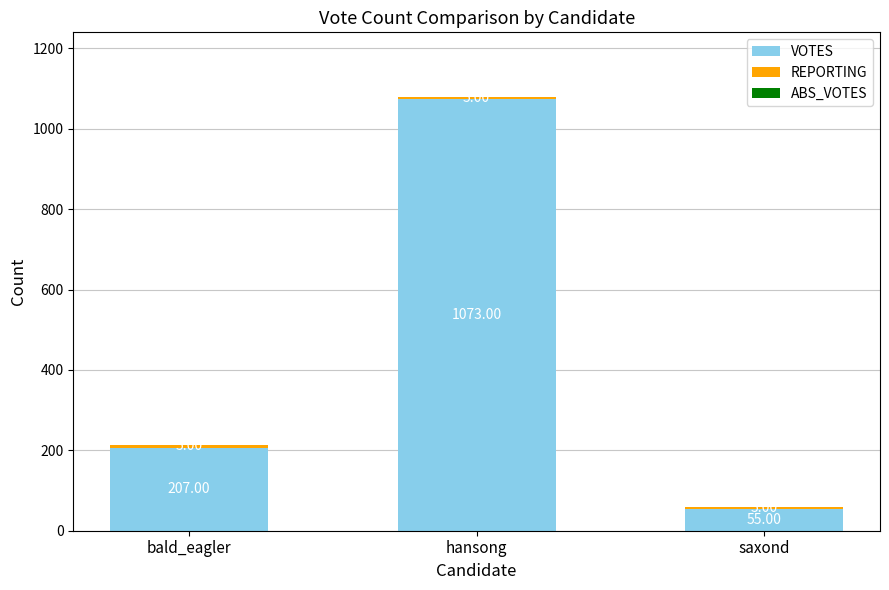

At which category is the sum across all series the highest?

hansong